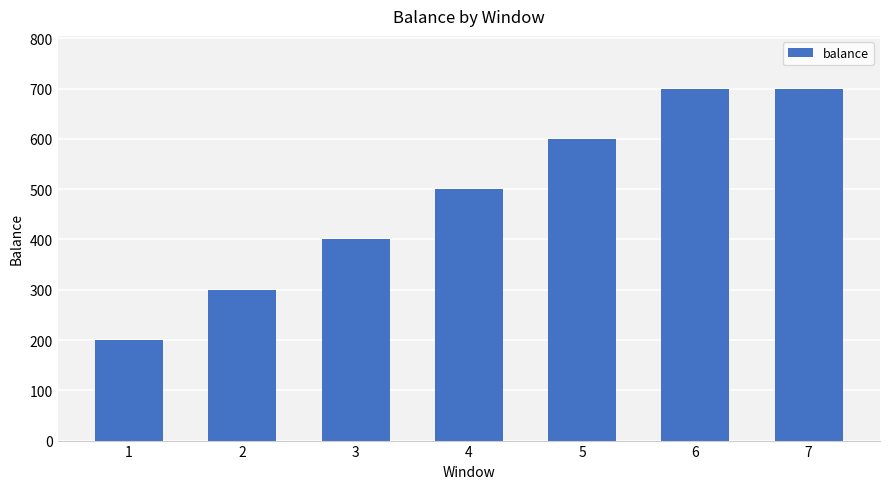

Reading right to left, list all the values displayed in this chart.

7=700.0	6=700.0	5=600.0	4=500.0	3=400.0	2=300.0	1=200.0